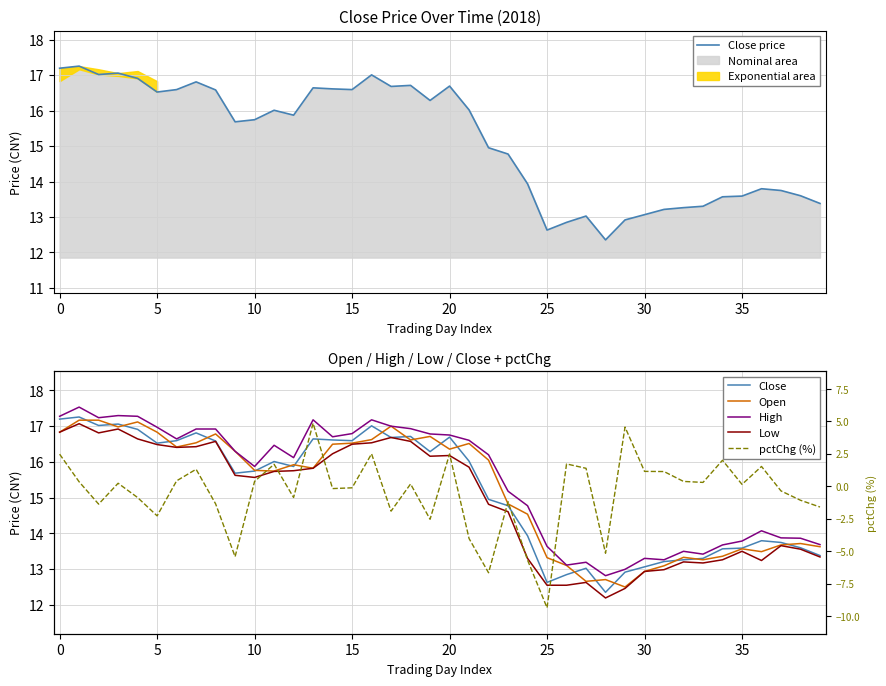

Where is the first local minimum for Close?

5